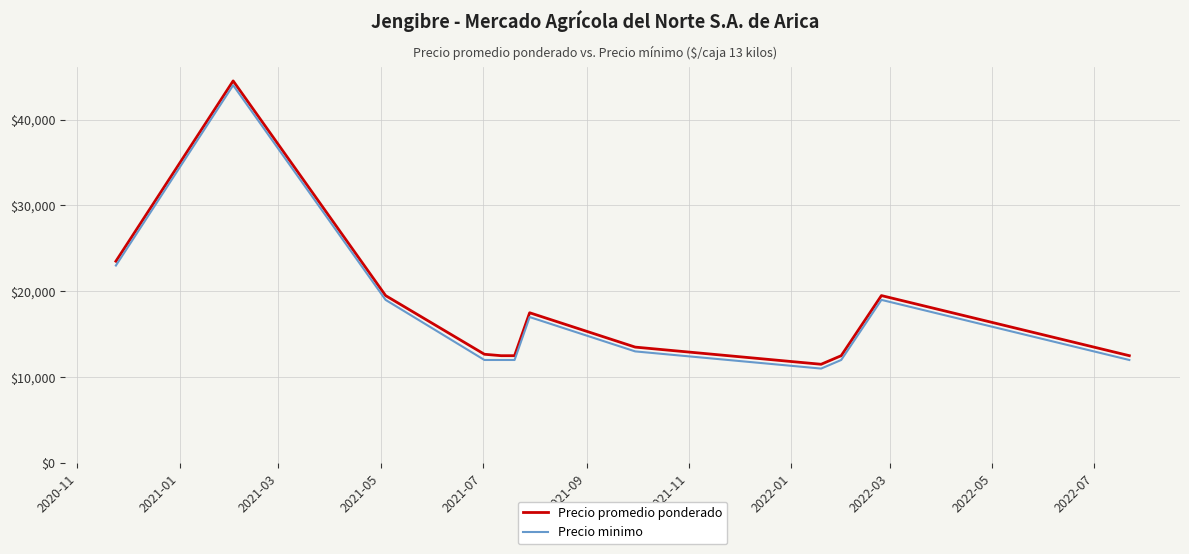

True or false: Precio promedio ponderado has more than 1 interior local peaks.

True